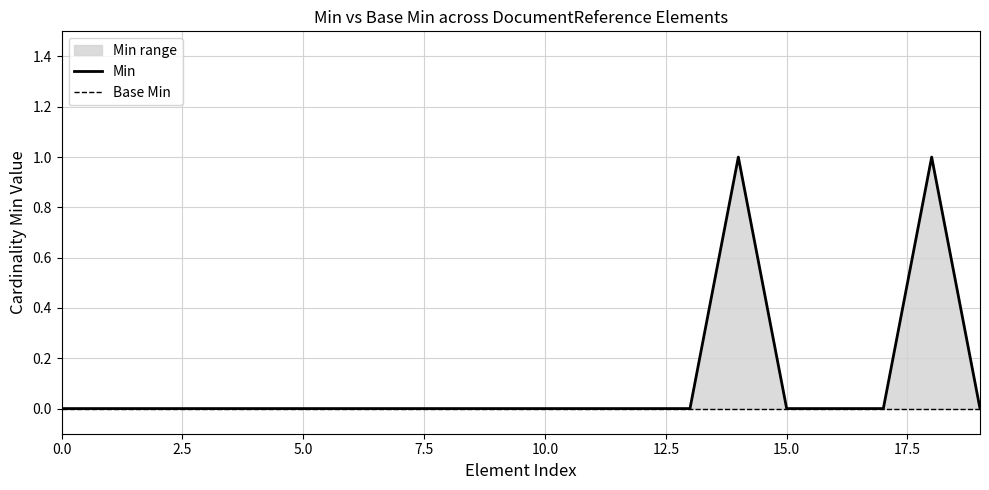

At 0.0, list the series in order from largest to smallest.

Min, Base Min